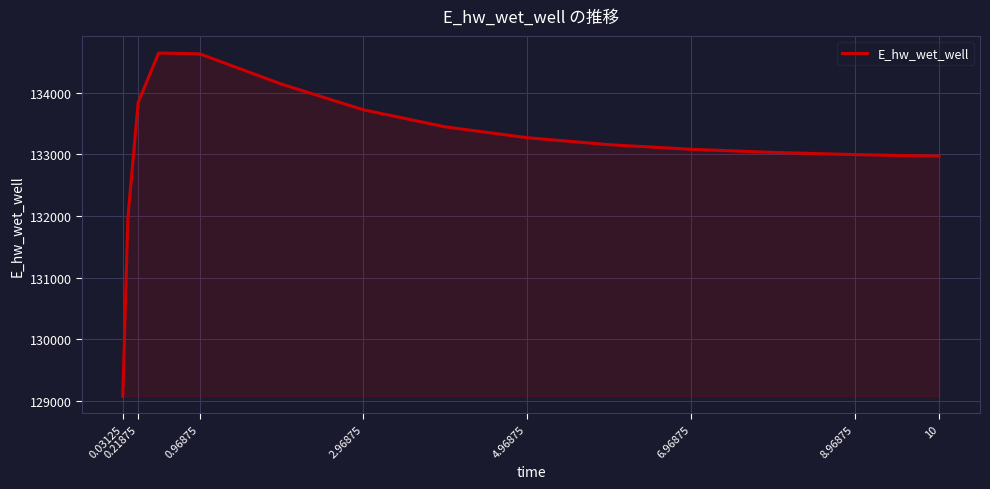

What is the smallest value displayed?

129074.8